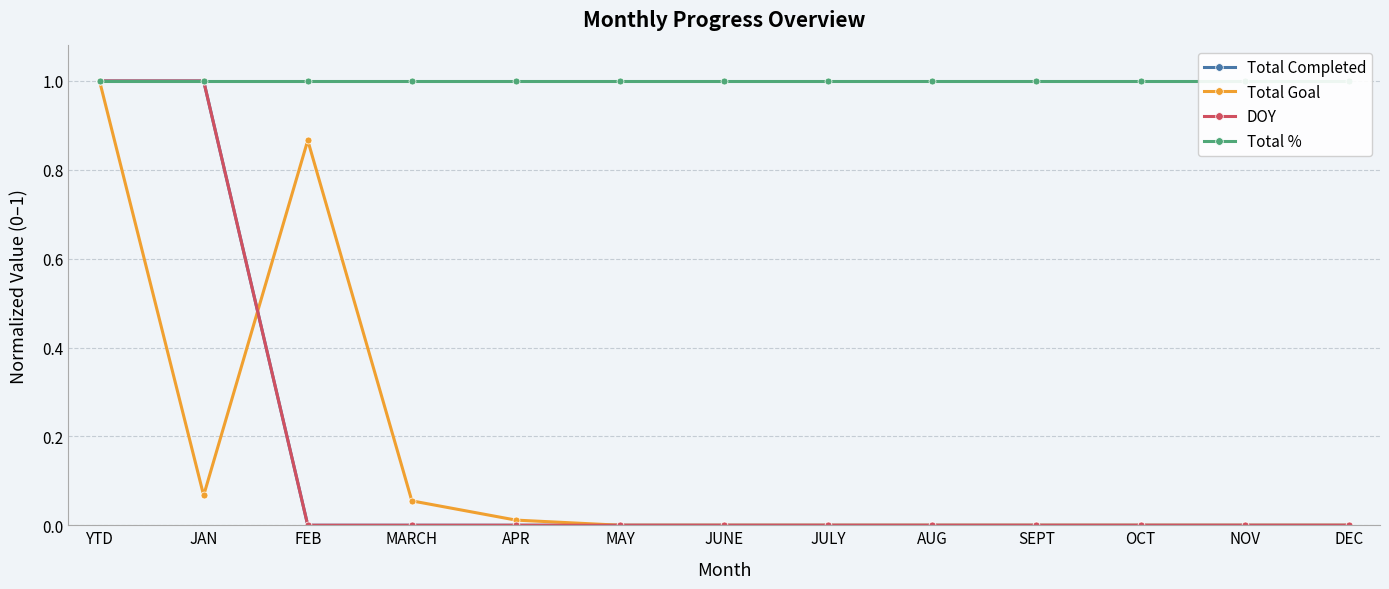

Is the value of Total % at SEPT greater than the value of Total Completed at FEB?

Yes